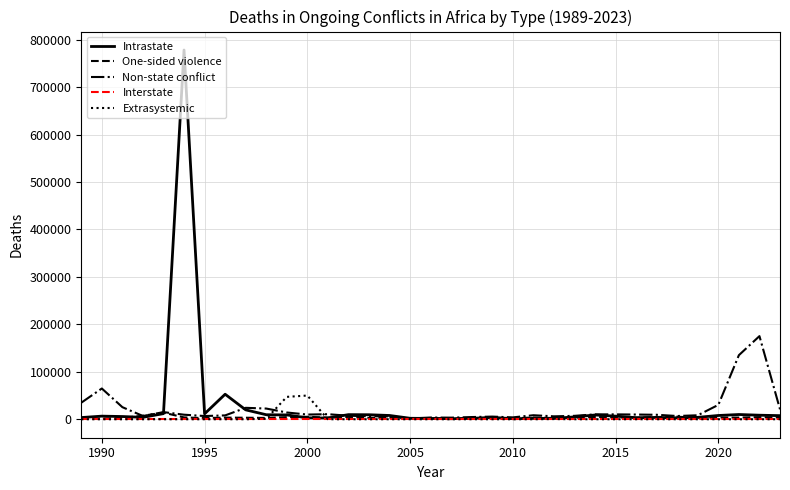

Which series has the largest range (max minus min)?

Intrastate